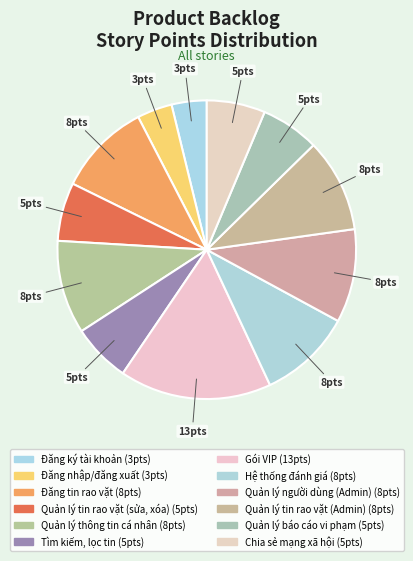

To the nearest percent, what is the difference between the Đăng nhập/đăng xuất and Gói VIP slice percentages?

13%